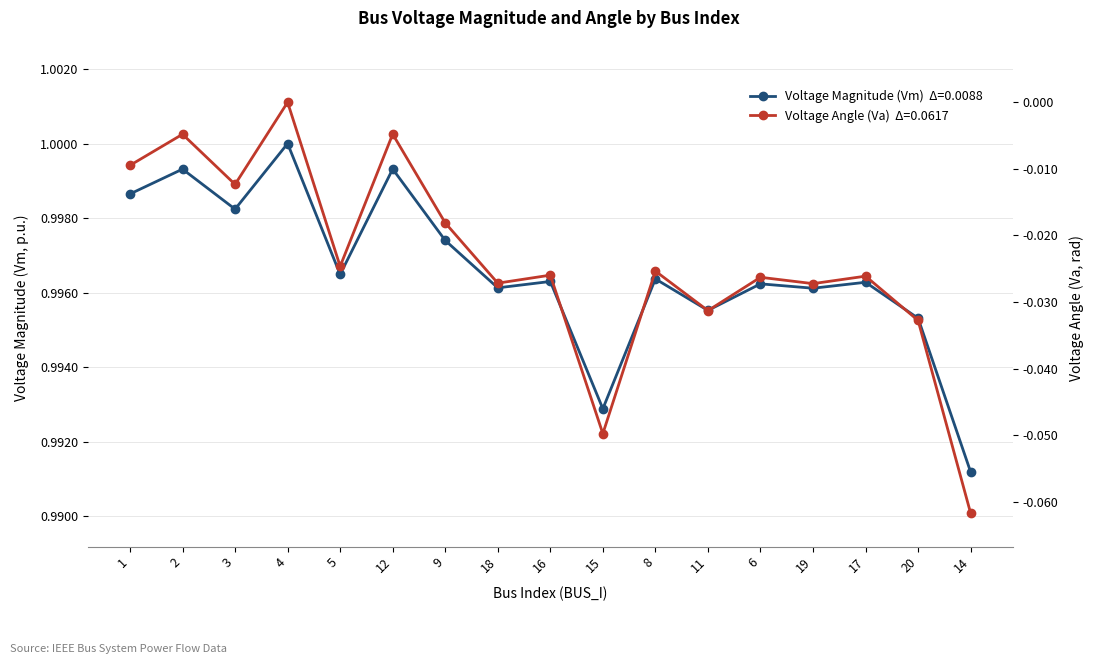

True or false: Va has a value of -0.0 at 1.

True